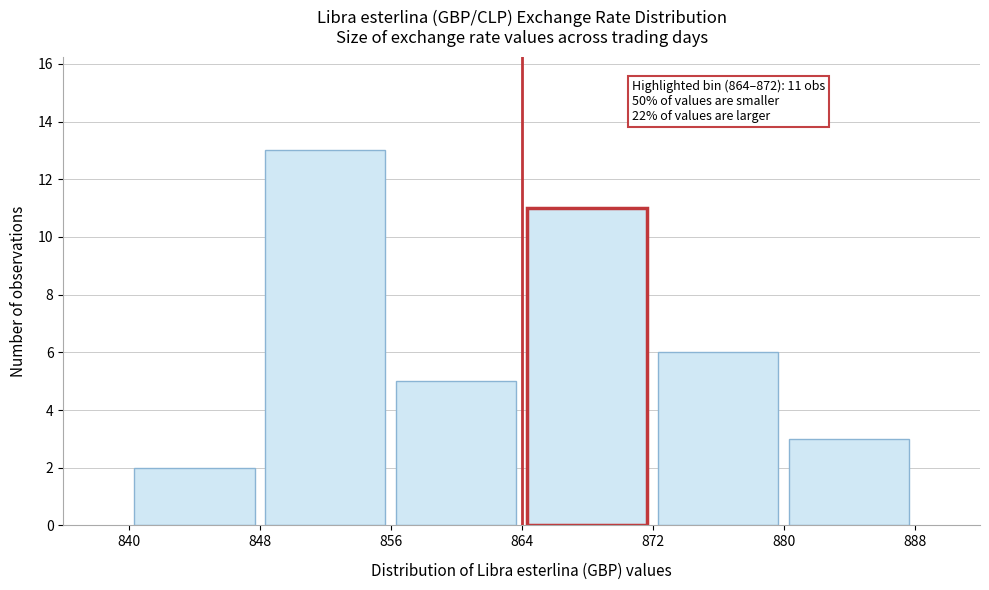

Which range on the x-axis has the tallest bar?

848 to 856